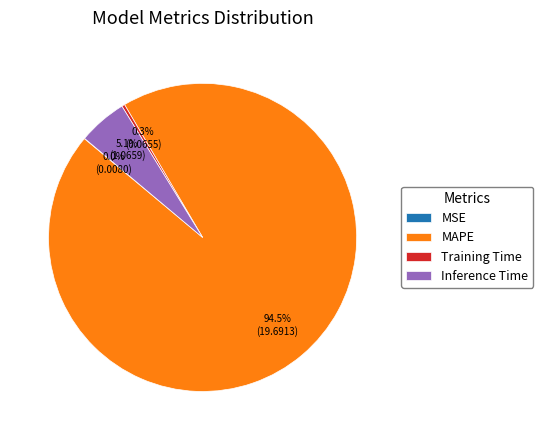

Between Training Time and Inference Time, which is larger?

Inference Time